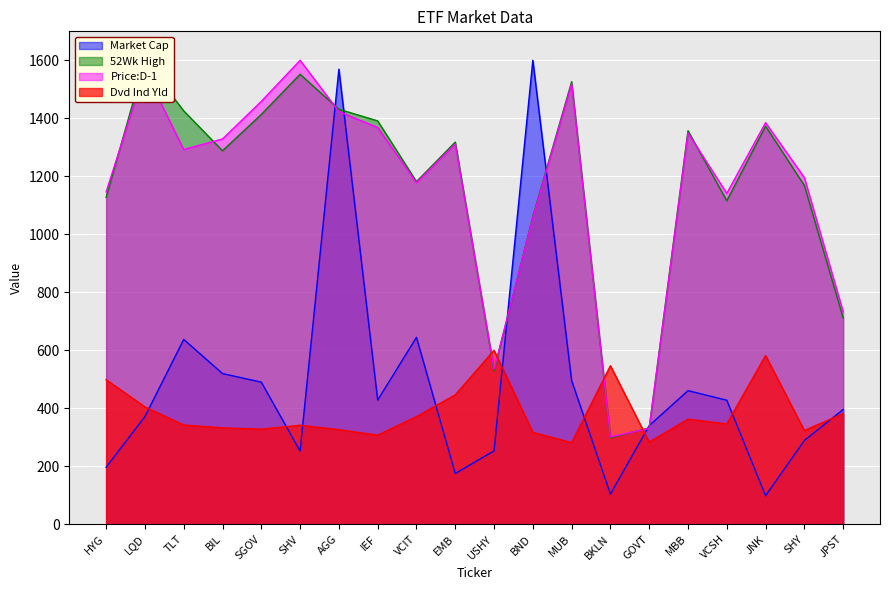

How many lines are shown in the chart?

4